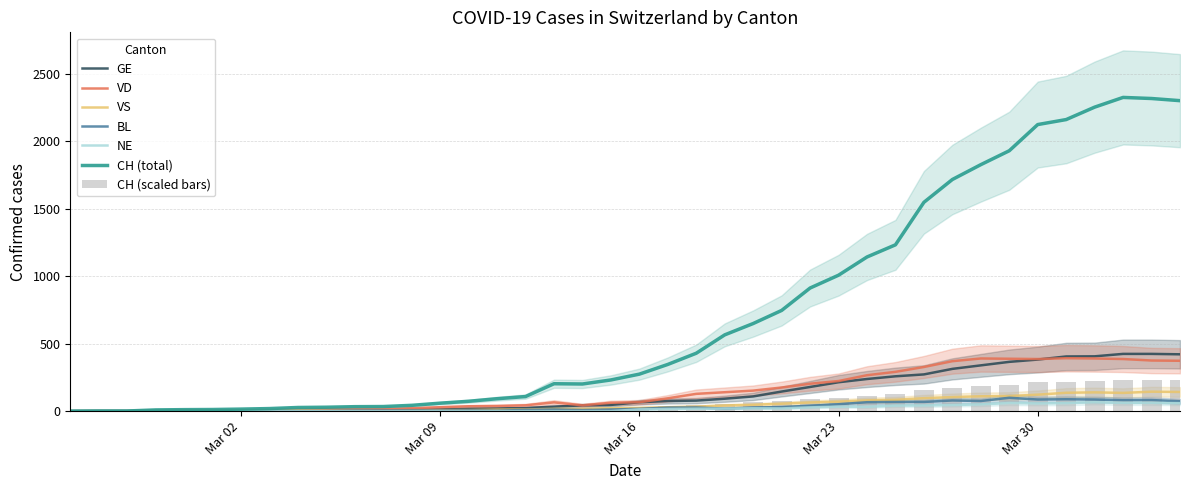

What is the sum of all VS values?

1896